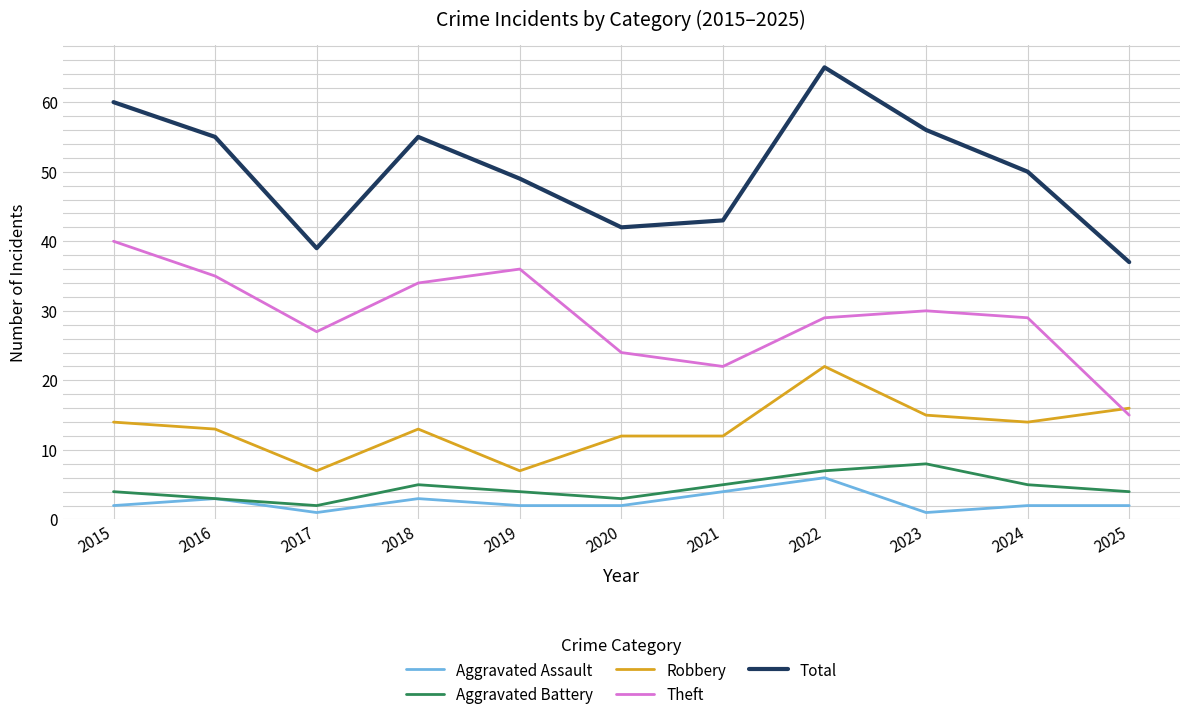

Does the chart display data point markers on the line(s)?

No